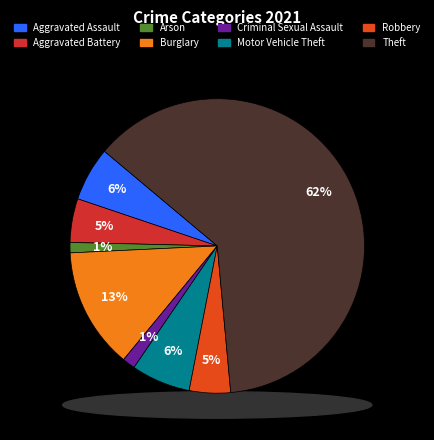

To the nearest percent, what is the difference between the largest and smallest slice percentages?

61%